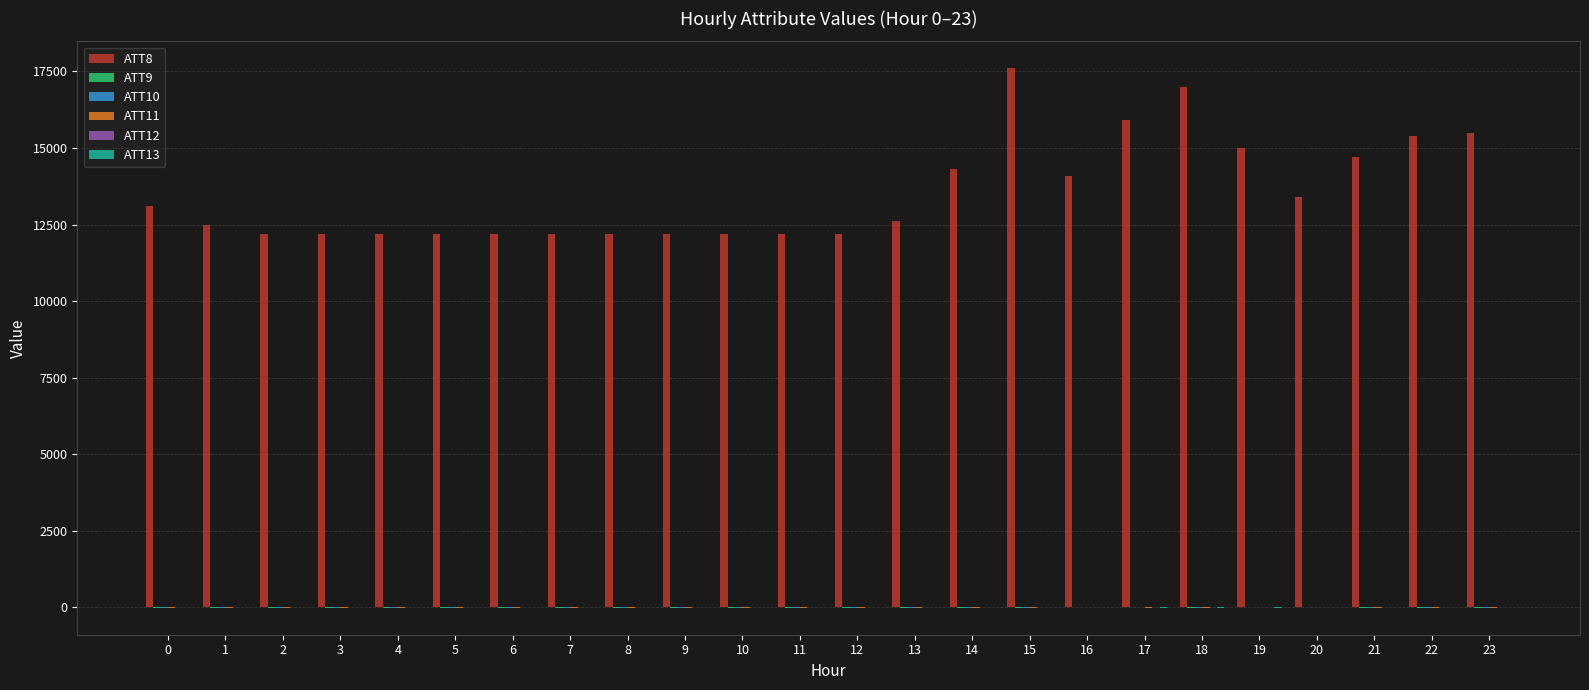

Which series has the largest total across all categories?

ATT8